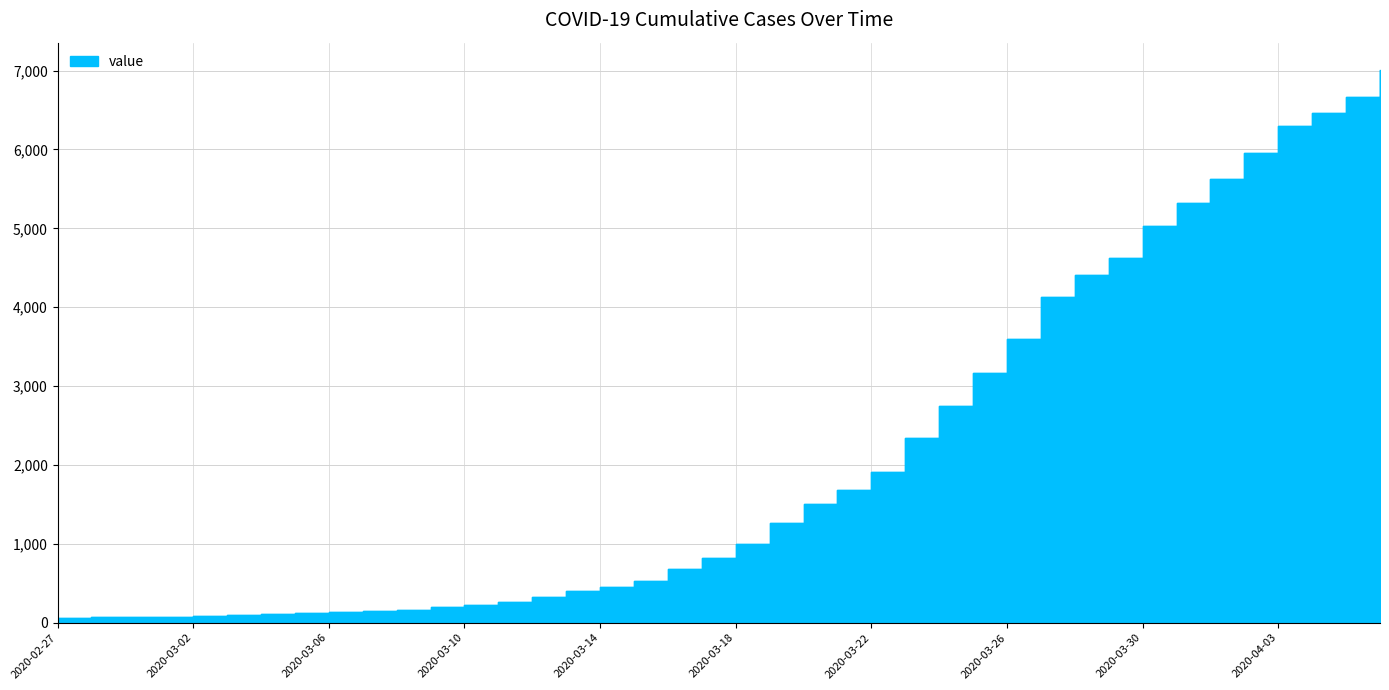

What is the minimum value shown in the chart?

64